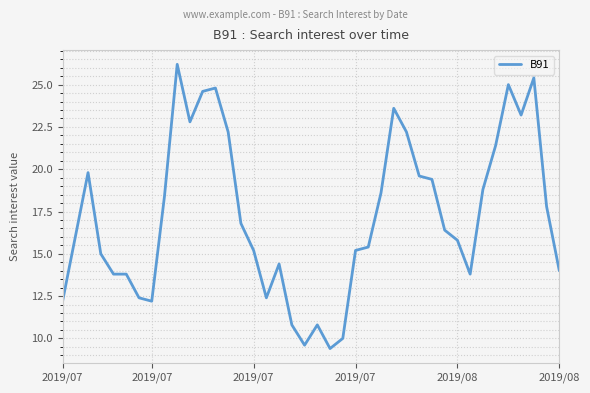

What is the difference between the maximum and minimum values?

16.8